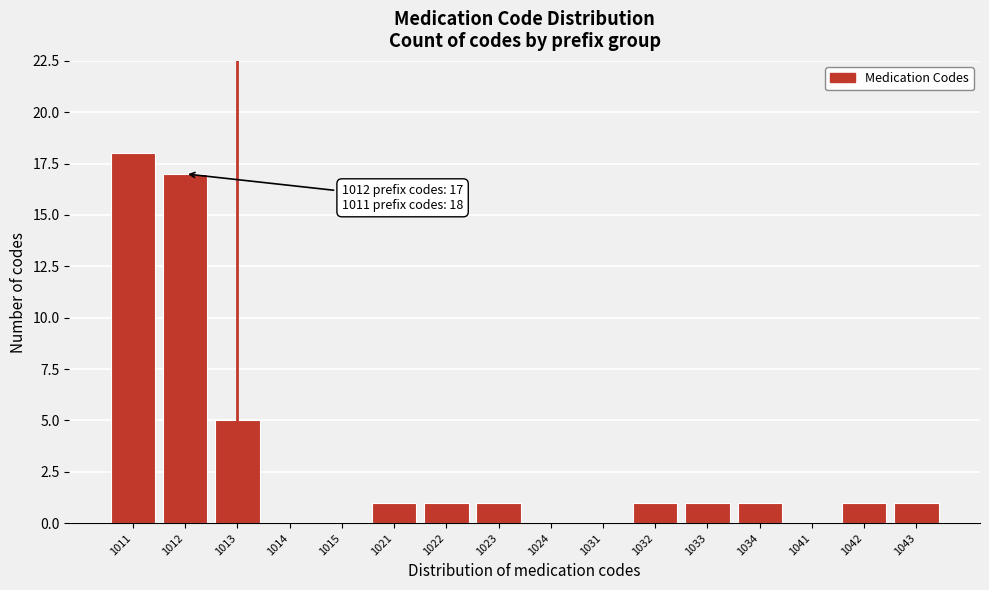

Reading right to left, list all the values displayed in this chart.

1043=1	1042=1	1041=0	1034=1	1033=1	1032=1	1031=0	1024=0	1023=1	1022=1	1021=1	1015=0	1014=0	1013=5	1012=17	1011=18